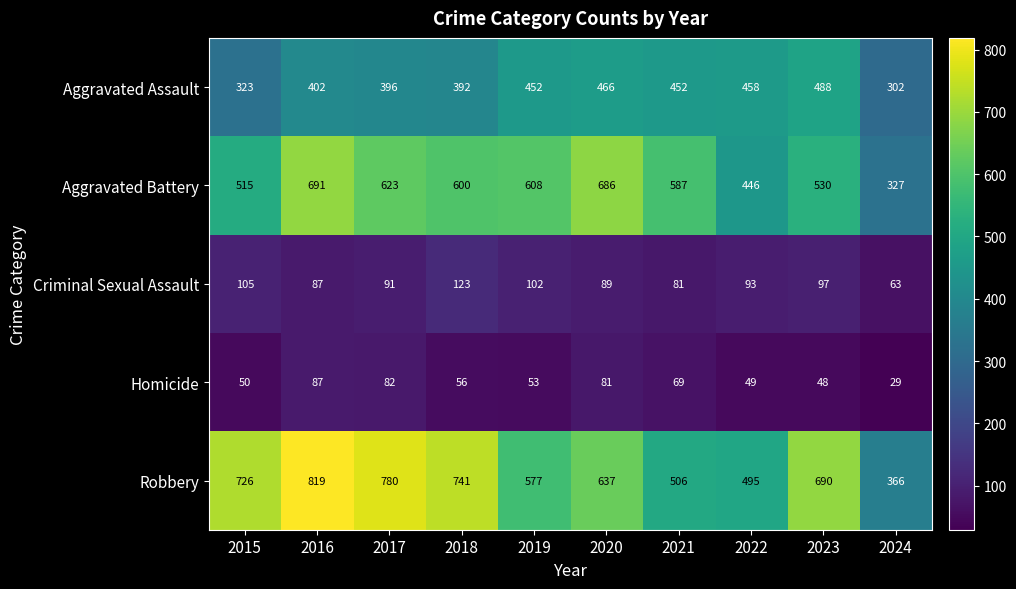

At which label does Criminal Sexual Assault first exceed 93?

2015